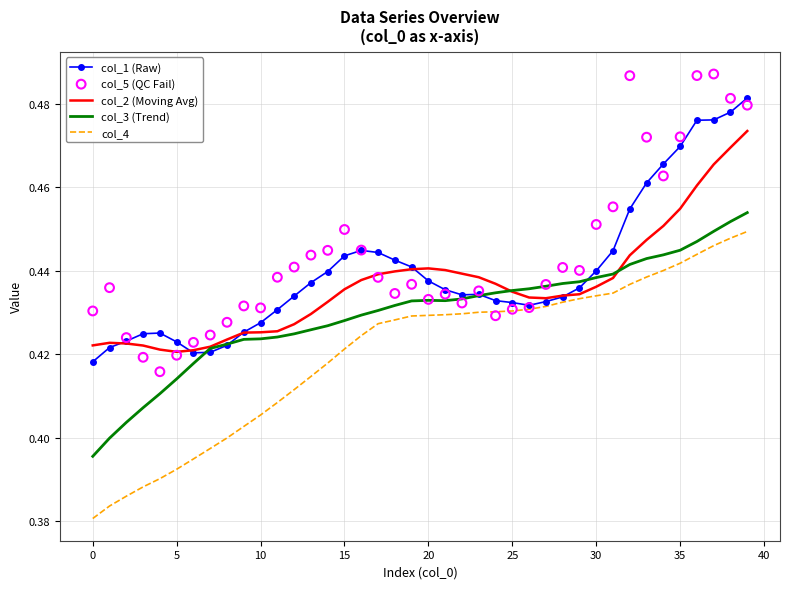

Which series contains the lowest Y value?

col_4